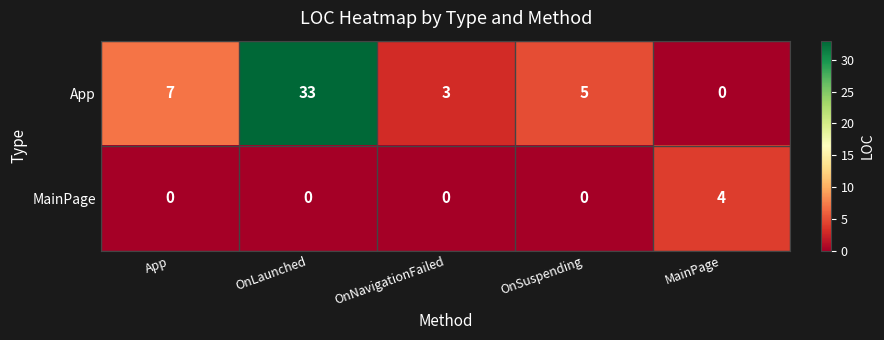

The value of MainPage at MainPage is 4. True or false?

True